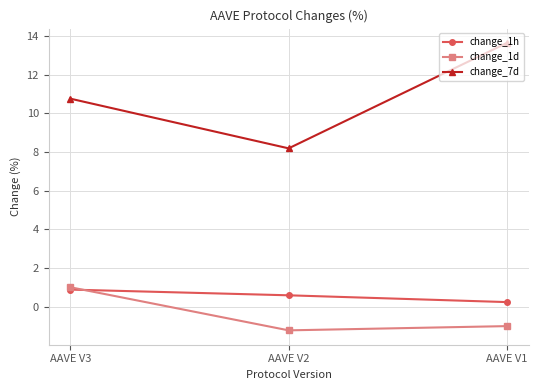

What is the minimum value shown in the chart?

-1.2